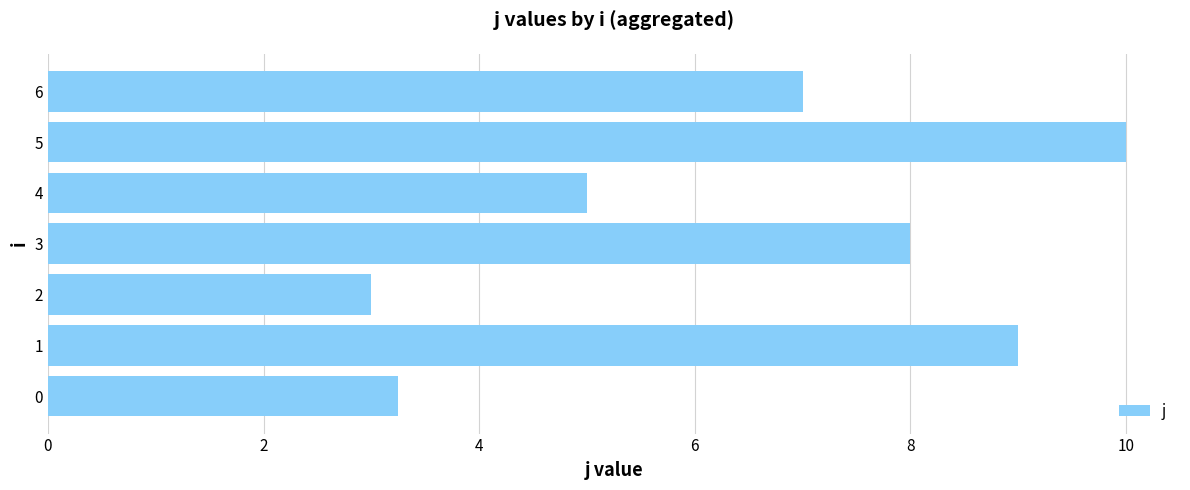

Approximately how many times larger is the value at 3 compared to 1?

0.9